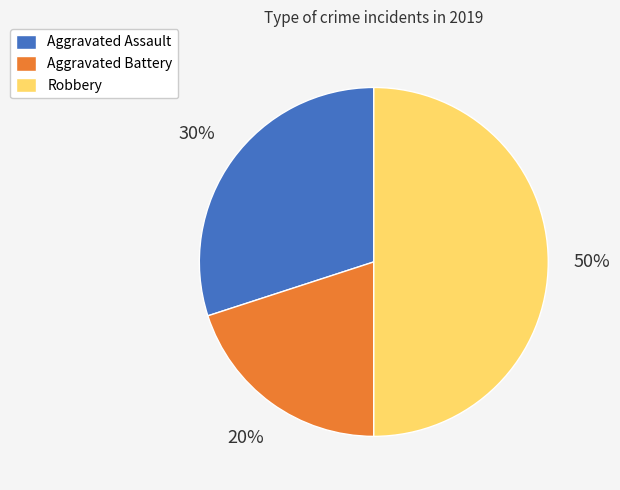

The Aggravated Assault slice represents 25% of the pie. True or false?

False